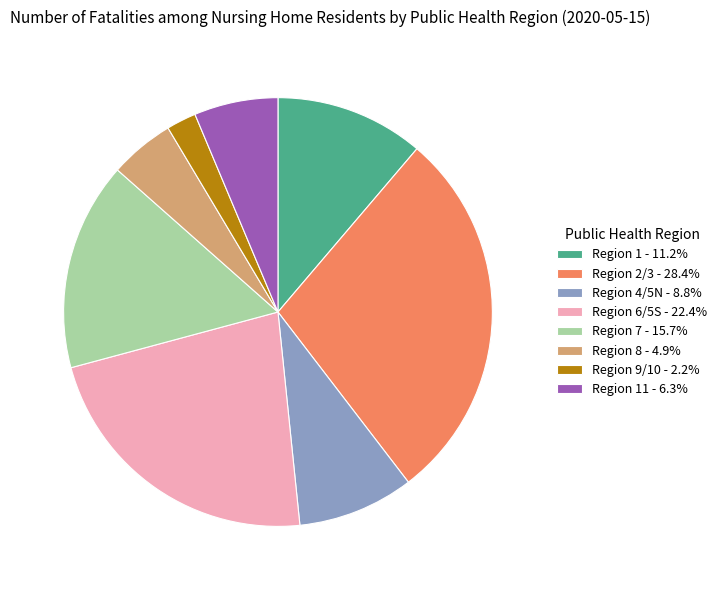

Approximately how many times larger is the value at Region 6/5S - 22.4% compared to Region 8 - 4.9%?

4.6